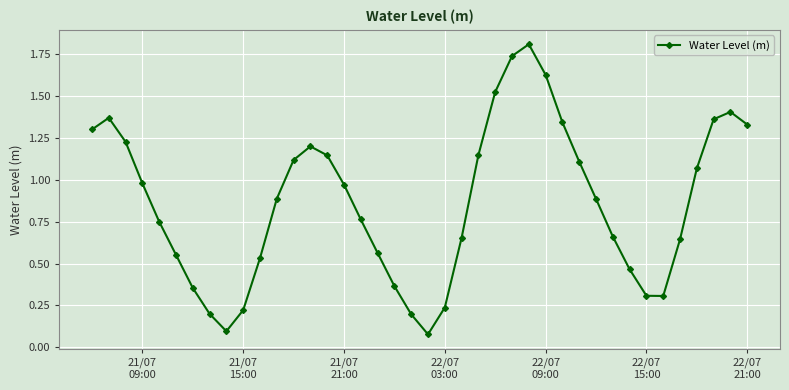

What is the maximum value shown in the chart?

1.8